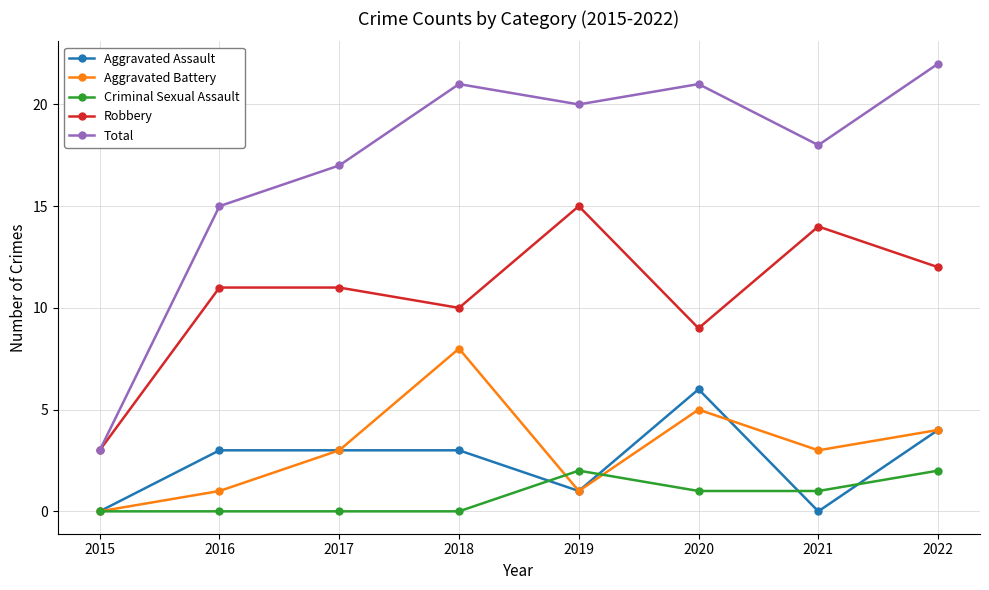

Rank the series by their maximum value, from lowest to highest.

Criminal Sexual Assault, Aggravated Assault, Aggravated Battery, Robbery, Total